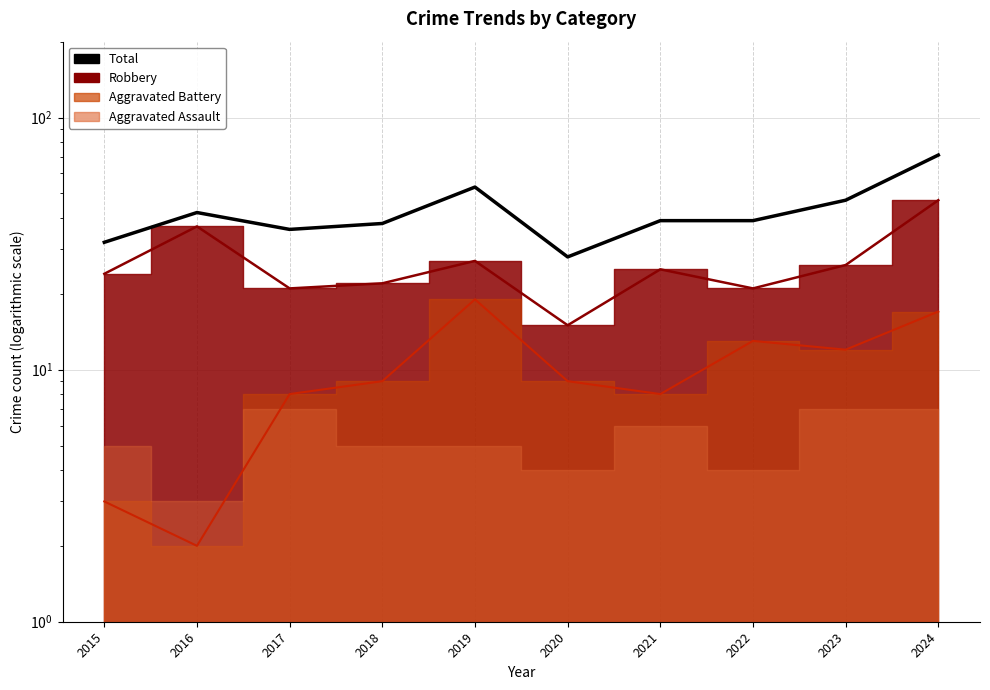

List the labels in order of value, largest first.

2024, 2019, 2023, 2016, 2021, 2022, 2018, 2017, 2015, 2020